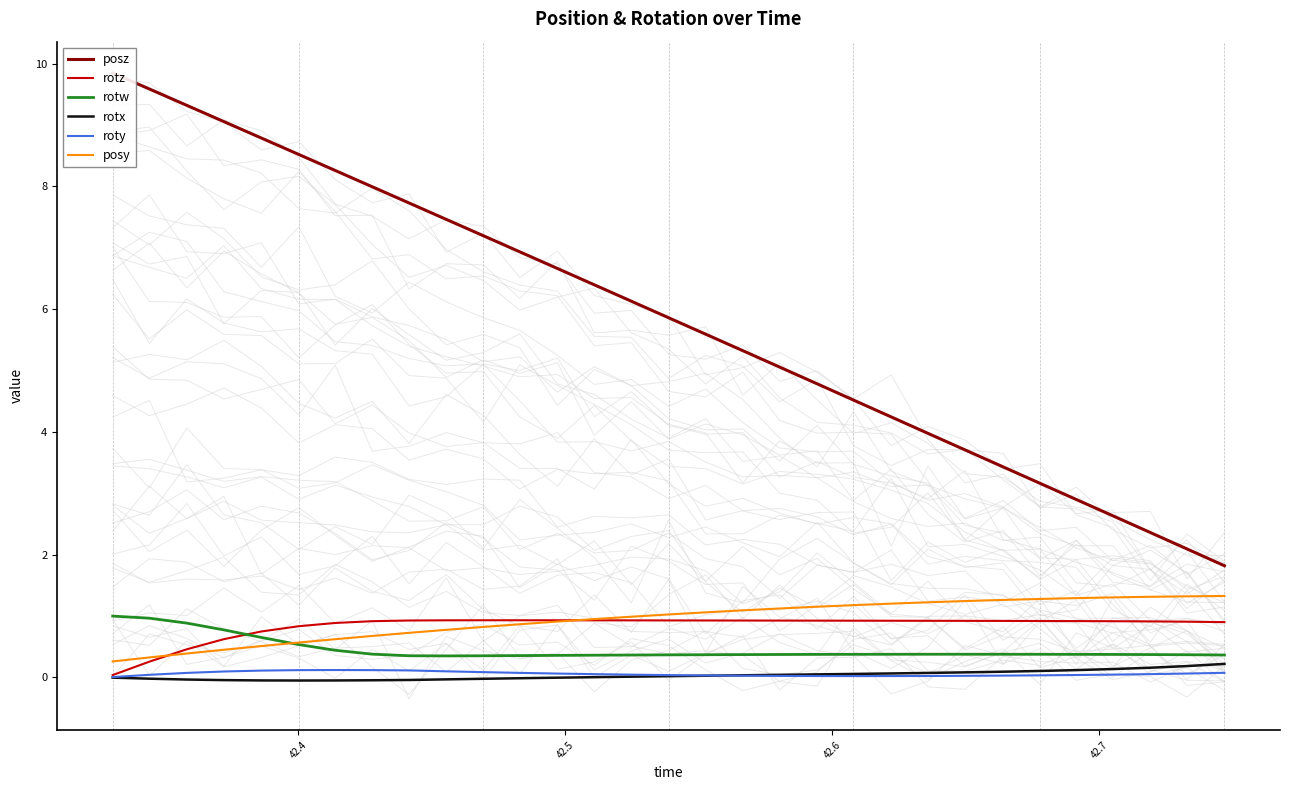

What is the highest value of the posy series?

1.3